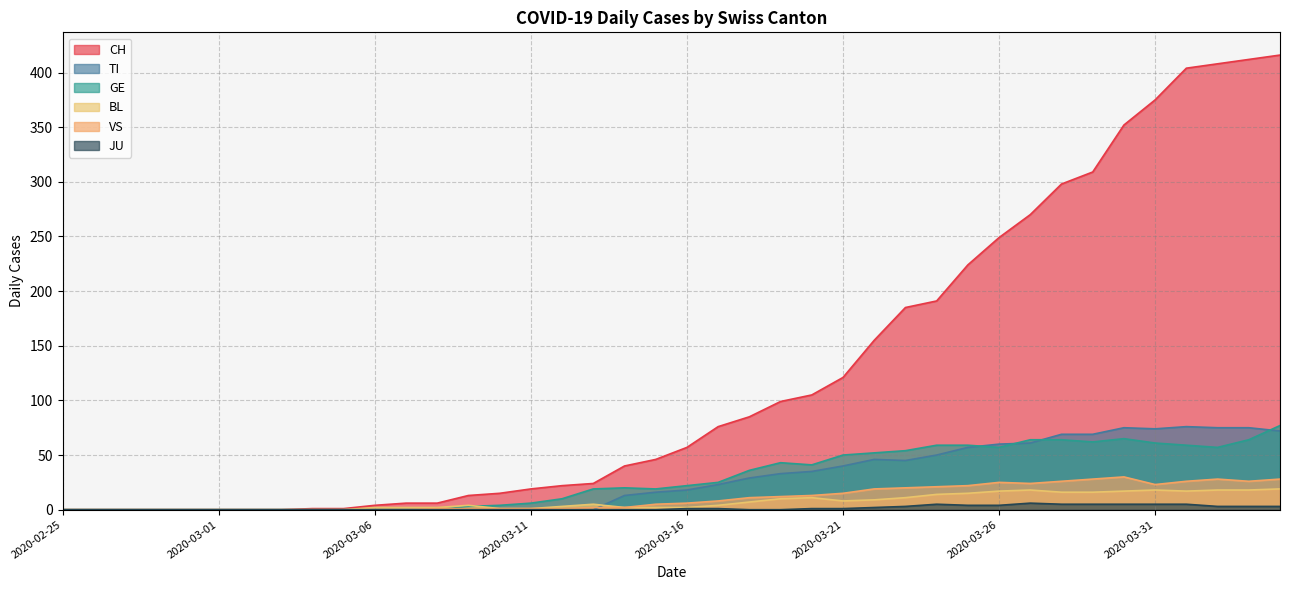

In GE, how many points are higher than both neighbors (excluding endpoints)?

3